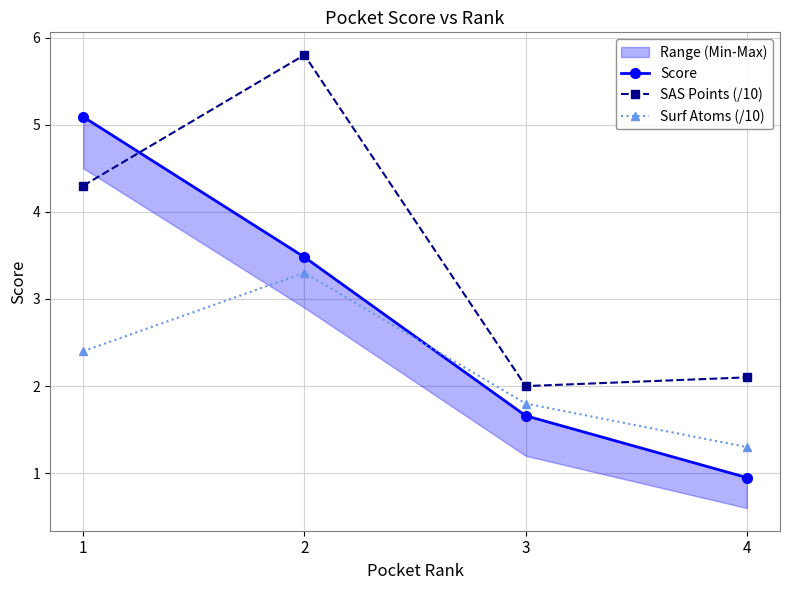

The value of Surf Atoms (/10) at 1 is 1.5. True or false?

False